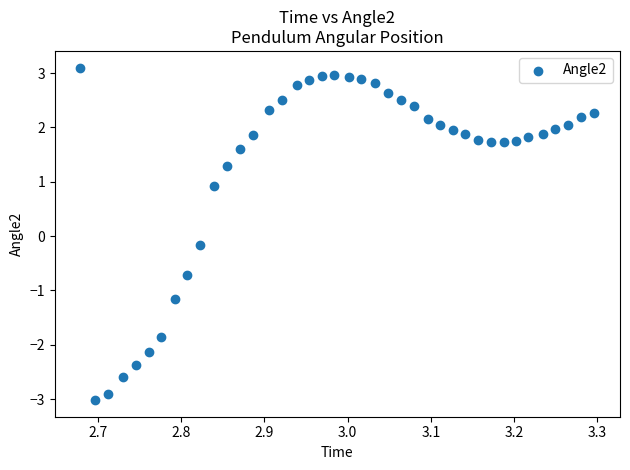

What is the range of Y values (max minus min)?

6.1